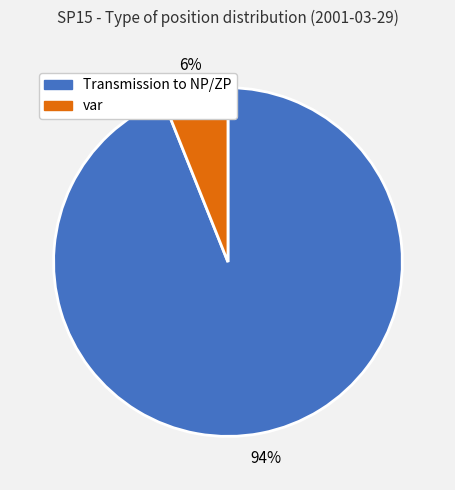

Which has a higher value, Transmission to NP/ZP or var?

Transmission to NP/ZP